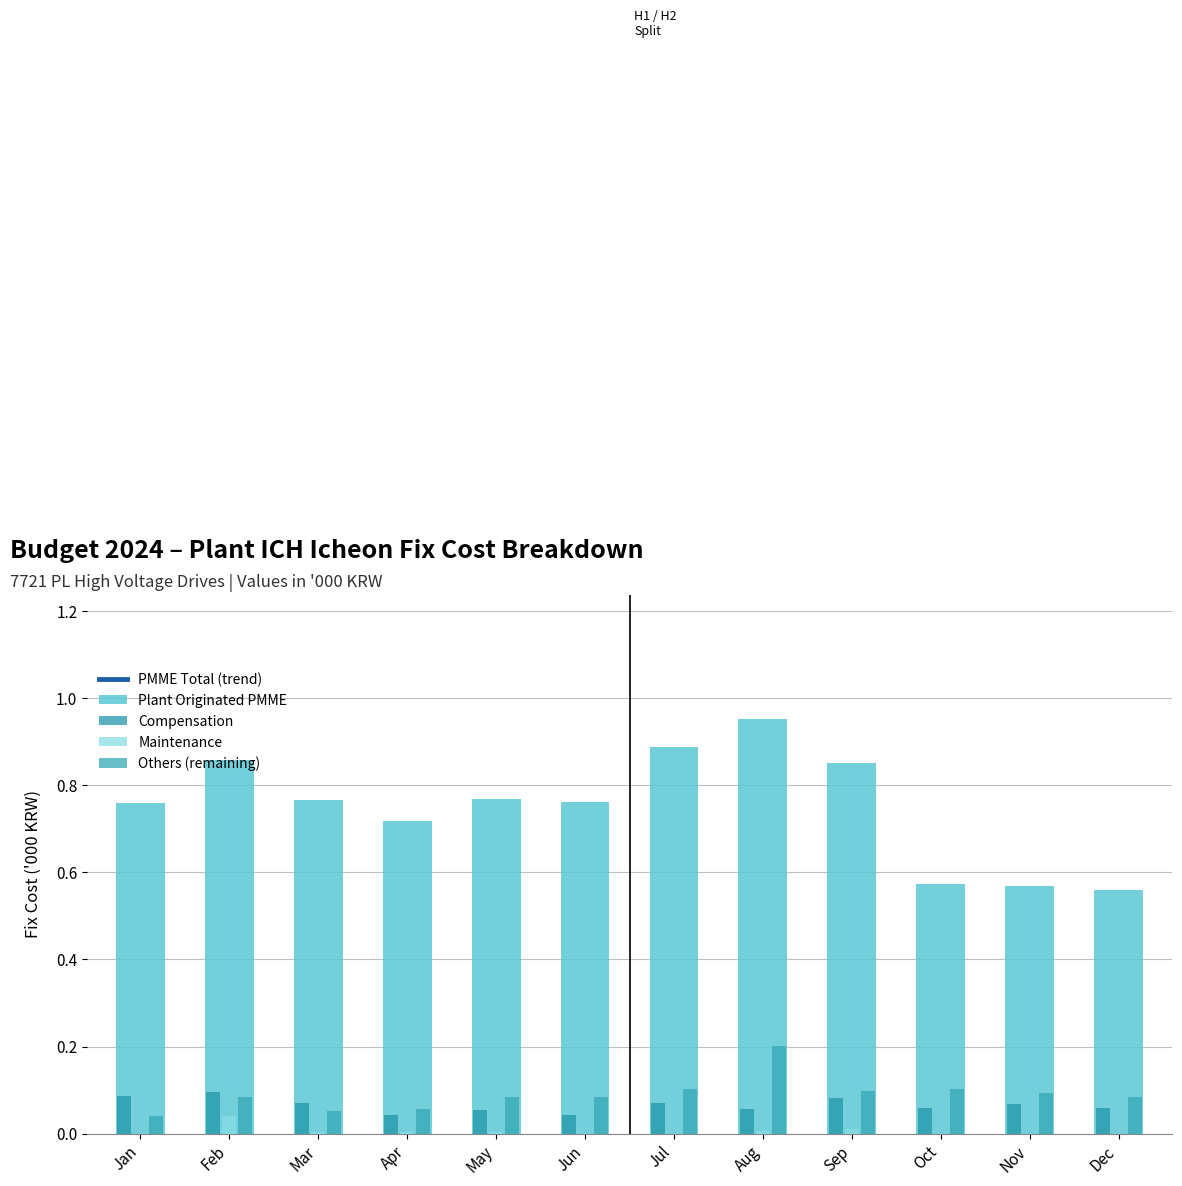

What is the maximum value shown in the chart?

1.0